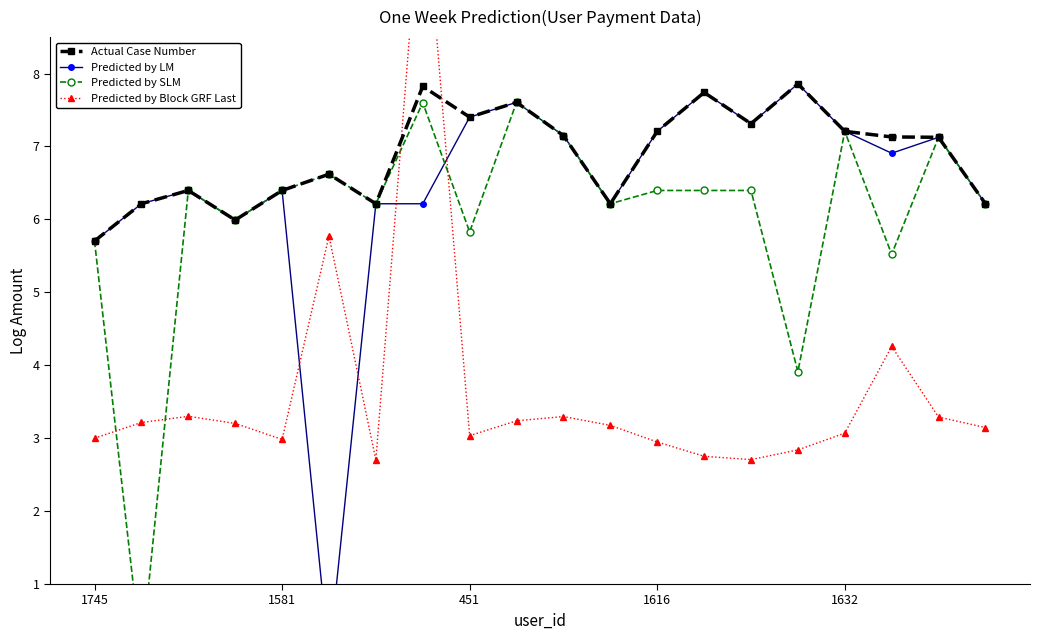

What is the maximum value for Actual Case Number?

7.9